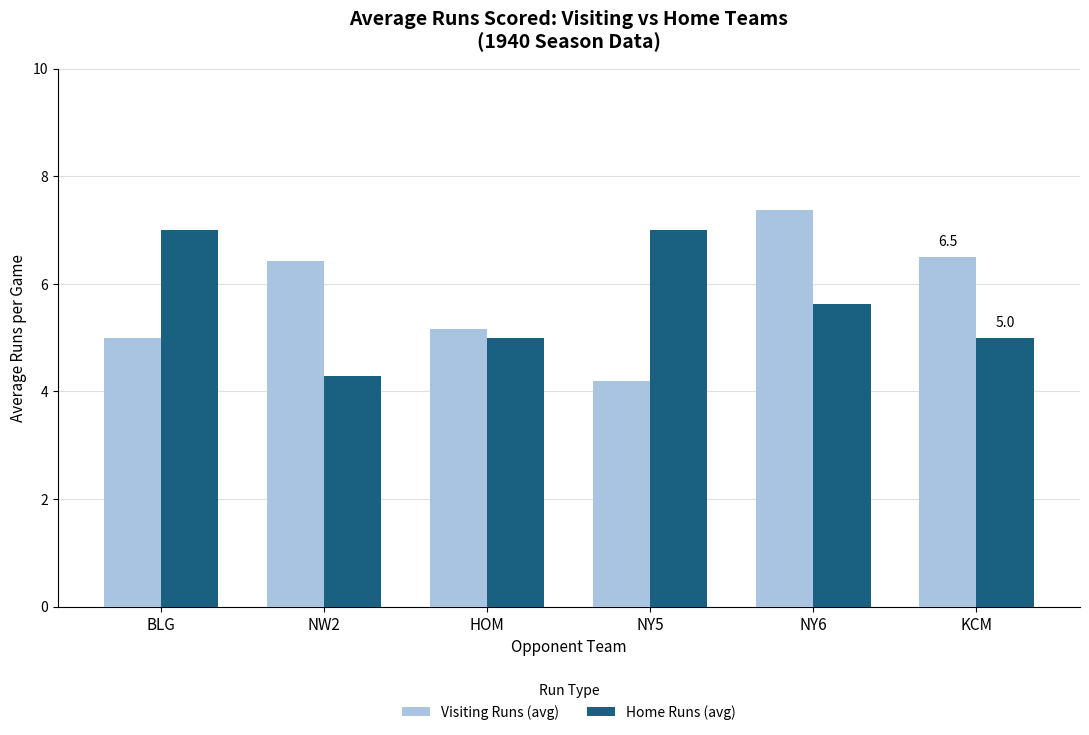

List the series in order of their peak value, lowest first.

Home Runs (avg), Visiting Runs (avg)